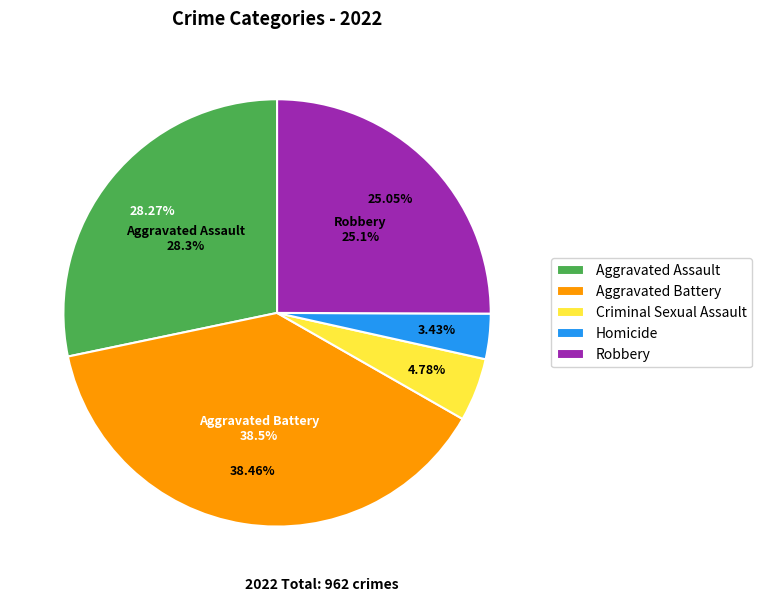

Is it true that Homicide is 1% of the pie?

False